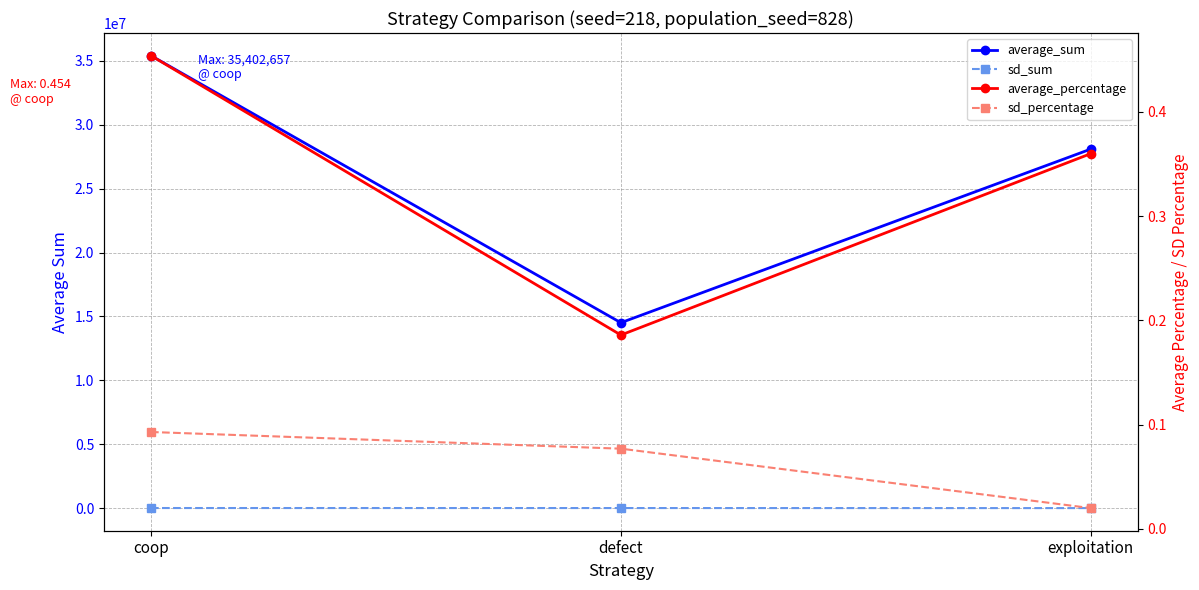

Does the chart display data point markers on the line(s)?

Yes